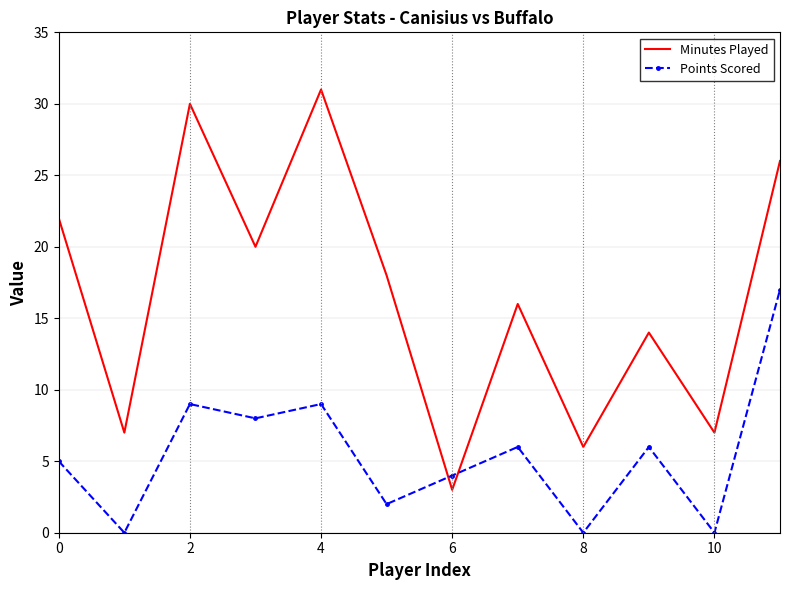

What is the difference between the maximum and minimum values in the Minutes Played series?

28